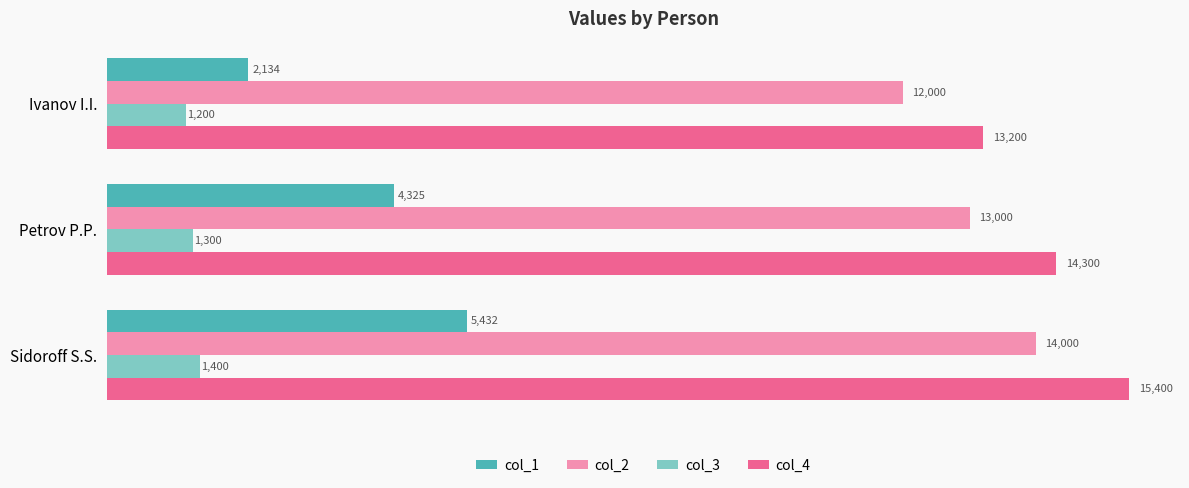

What is the sum of all col_1 values?

11891